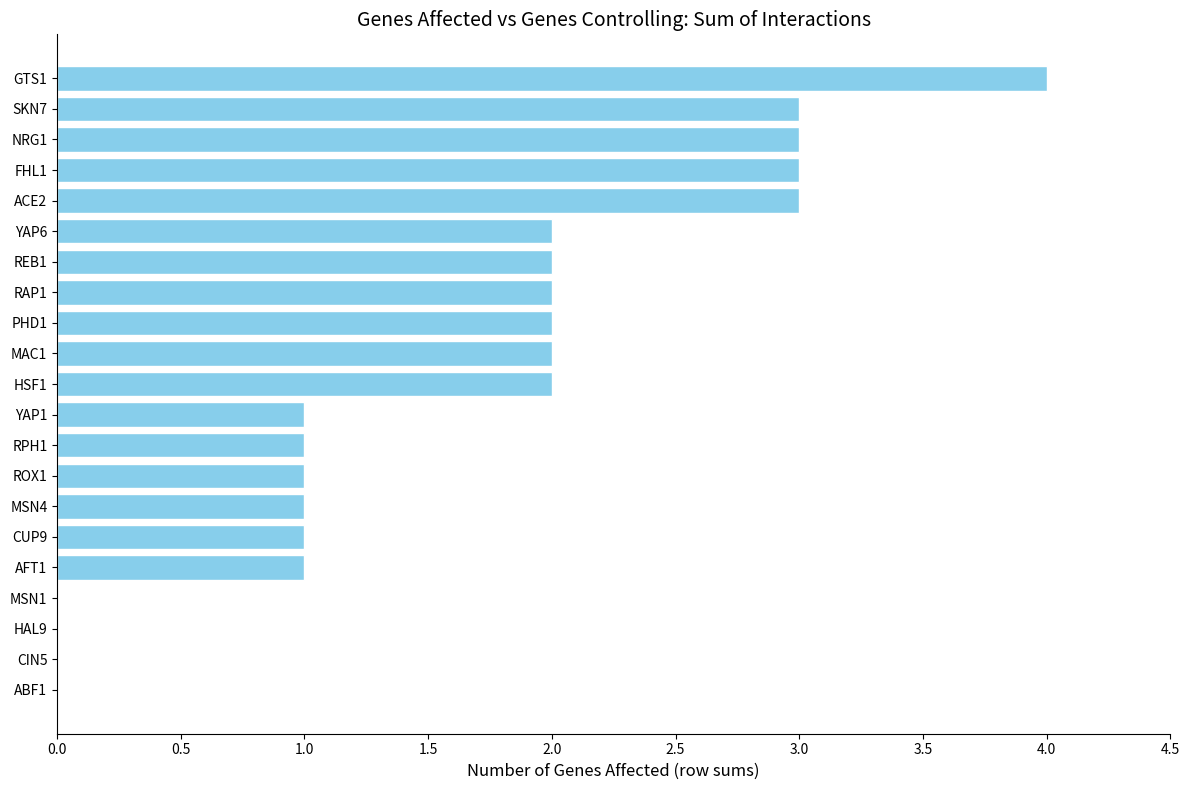

Reading bottom to top, list all the values displayed in this chart.

ABF1=0	CIN5=0	HAL9=0	MSN1=0	AFT1=1	CUP9=1	MSN4=1	ROX1=1	RPH1=1	YAP1=1	HSF1=2	MAC1=2	PHD1=2	RAP1=2	REB1=2	YAP6=2	ACE2=3	FHL1=3	NRG1=3	SKN7=3	GTS1=4